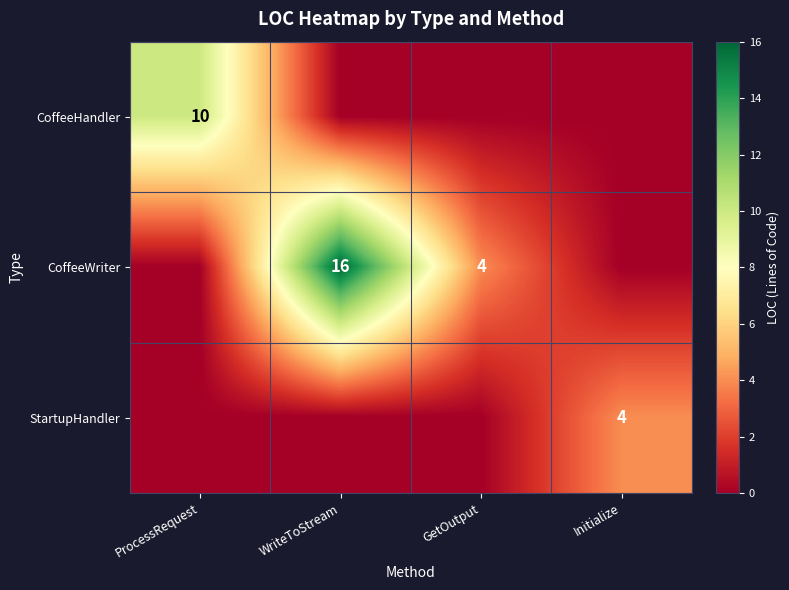

True or false: CoffeeHandler has a value of 10 at ProcessRequest.

True